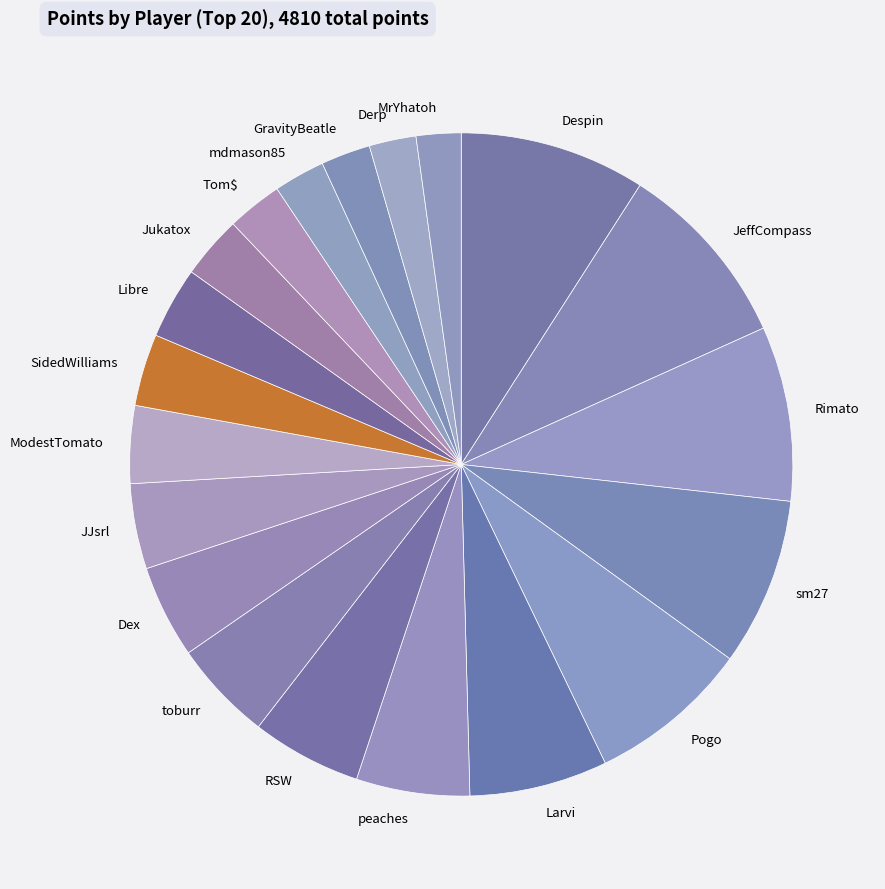

How many slices are in this pie chart?

20